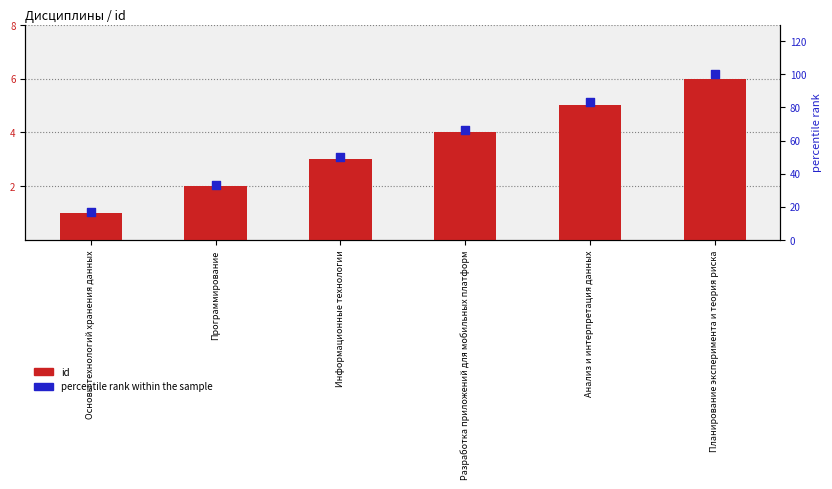

At how many categories does at least one series exceed 71?

2